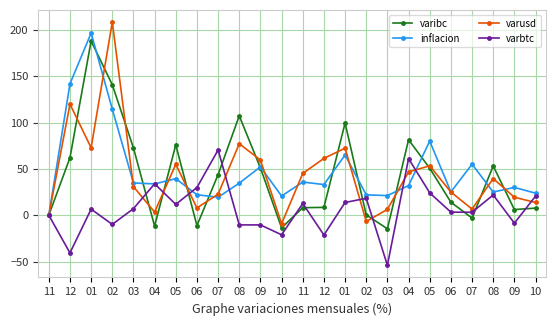

Reading right to left, list all the values displayed in this chart.

varibc: 7.7	6.1	53.1	-3.0	14.1	50.7	81.5	-14.6	0.3	99.4	8.5	8.2	-13.6	51.0	107.2	43.8	-11.2	75.9	-11.7	72.6	140.8	188.0	62.0	0.0
inflacion: 23.8	30.0	25.0	55.0	25.1	80.0	32.0	21.2	22.0	65.0	33.1	35.8	20.7	52.2	34.6	19.4	22.1	39.5	33.8	34.8	114.4	196.6	141.8	0.0
varusd: 13.8	19.4	39.6	6.7	25.0	53.3	46.7	6.3	-6.8	72.3	61.3	45.0	-9.2	59.6	77.1	22.8	7.8	54.9	3.4	30.8	208.4	72.8	119.8	0.0
varbtc: 20.6	-8.6	21.9	3.2	3.3	24.1	61.1	-54.0	18.3	13.8	-21.3	12.7	-21.1	-10.4	-10.4	70.4	29.9	11.8	33.9	7.1	-9.9	6.6	-40.6	0.0